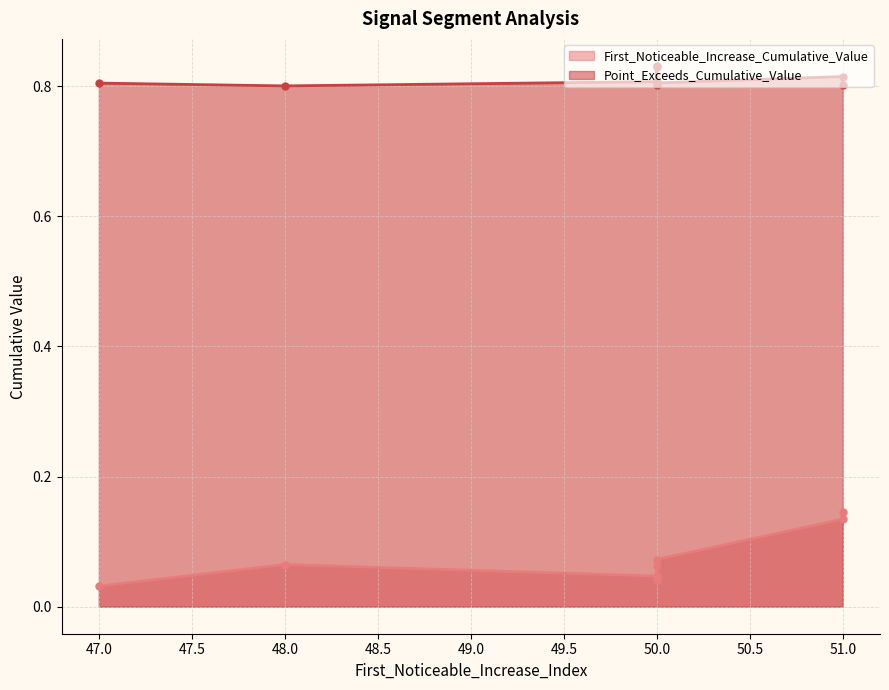

True or false: First_Noticeable_Increase_Cumulative_Value and Point_Exceeds_Cumulative_Value cross at least once.

False